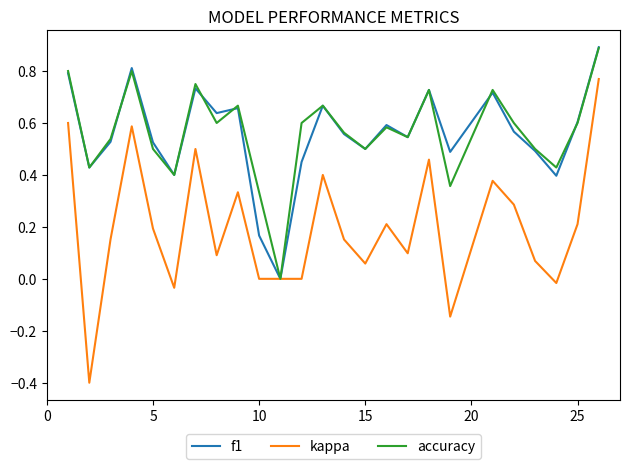

What is the smallest value displayed?

-0.4